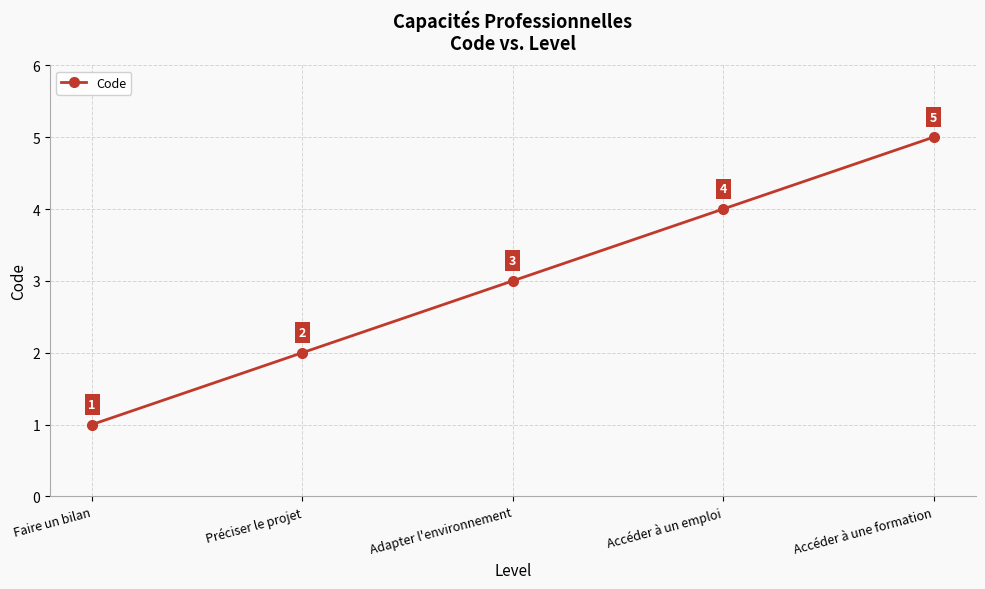

What is the difference between the values at Adapter l'environnement and Préciser le projet?

1